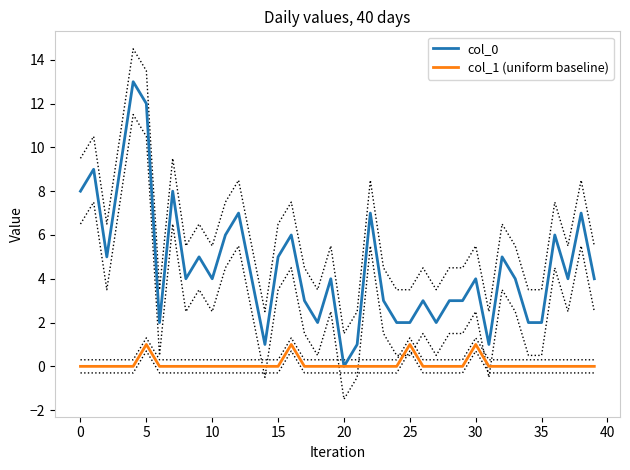

True or false: col_1 (uniform baseline) and col_0 intersect in this chart.

False